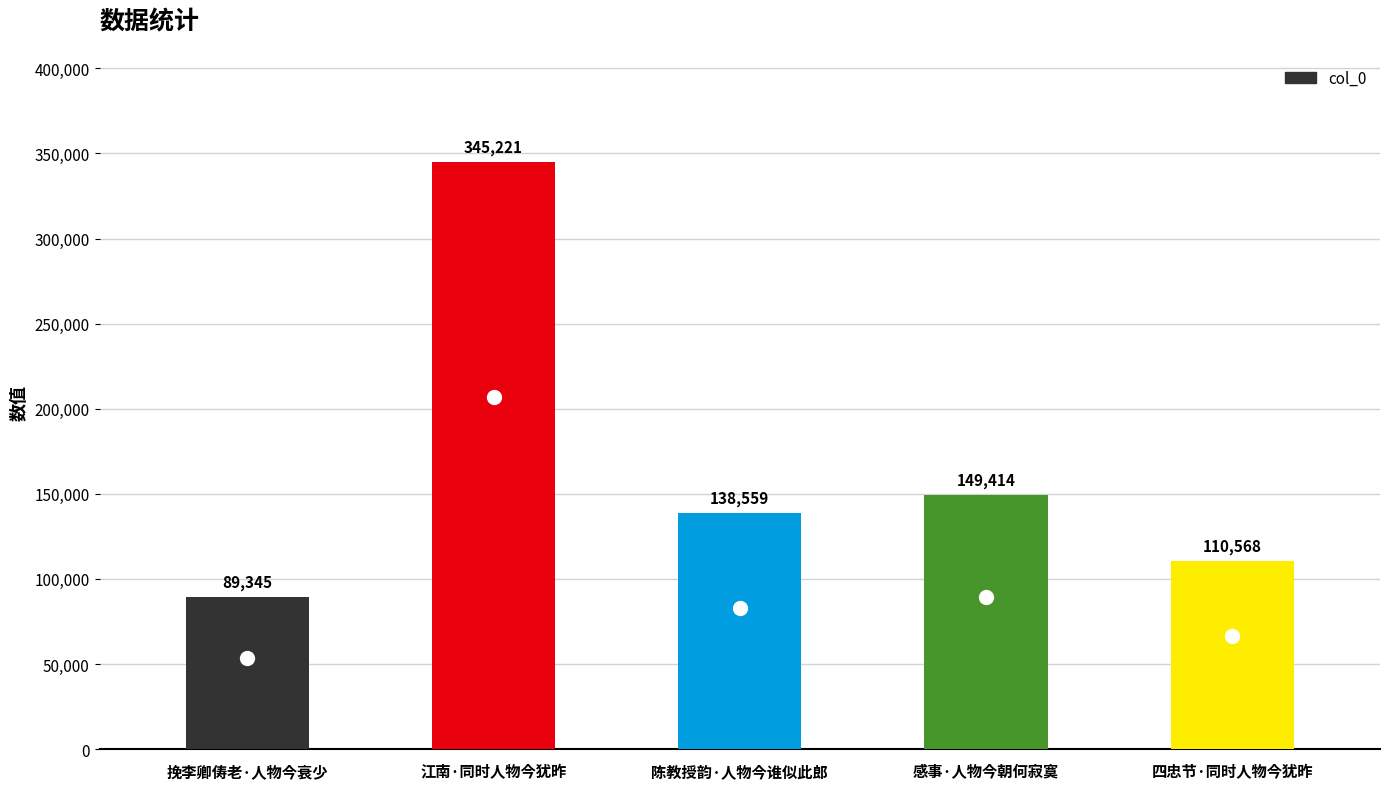

List the labels in order of value, largest first.

江南·同时人物今犹昨, 感事·人物今朝何寂寞, 陈教授韵·人物今谁似此郎, 四忠节·同时人物今犹昨, 挽李卿俦老·人物今衰少